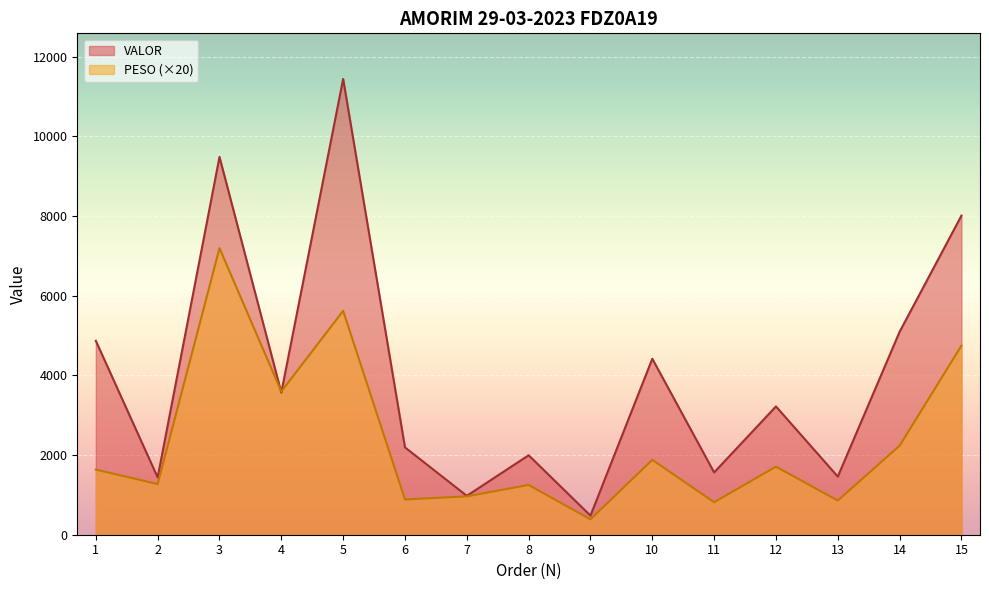

How many lines are shown in the chart?

2